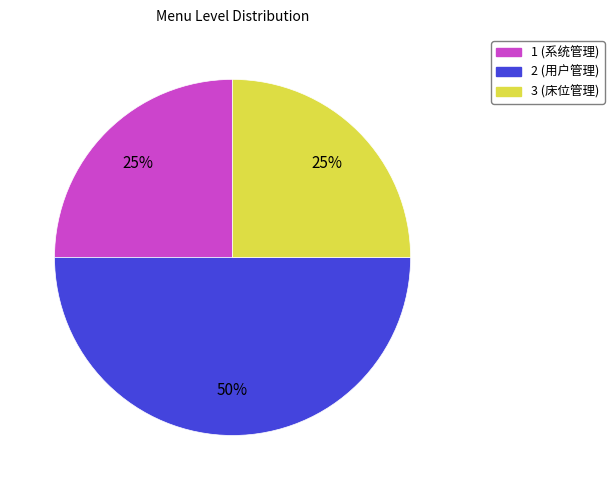

Count the number of slices in the pie.

3